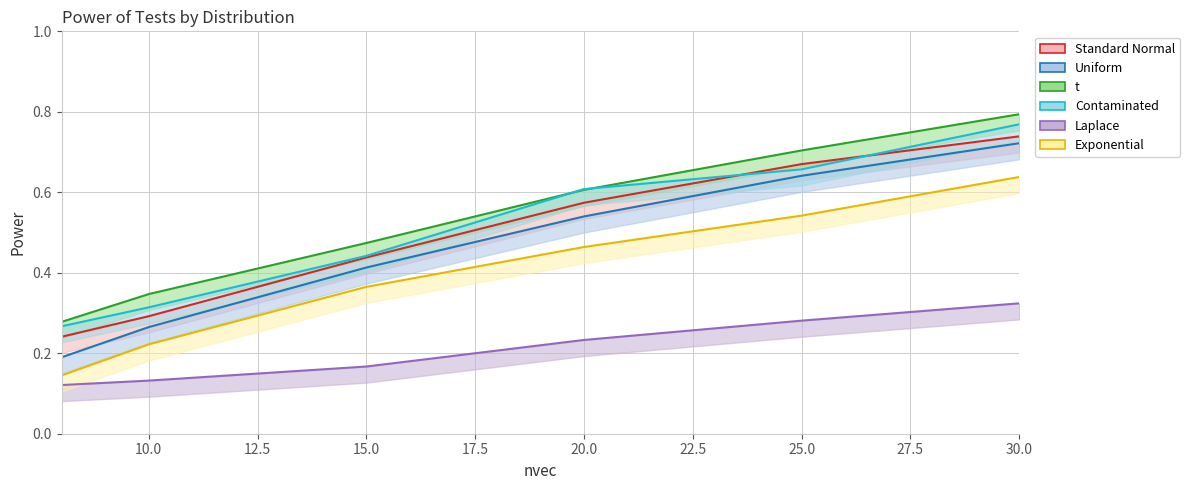

Reading right to left, list all the values displayed in this chart.

Standard Normal: 0.7	0.7	0.6	0.4	0.3	0.2
Uniform: 0.7	0.6	0.5	0.4	0.3	0.2
t: 0.8	0.7	0.6	0.5	0.3	0.3
Contaminated: 0.8	0.7	0.6	0.4	0.3	0.3
Laplace: 0.3	0.3	0.2	0.2	0.1	0.1
Exponential: 0.6	0.5	0.5	0.4	0.2	0.1